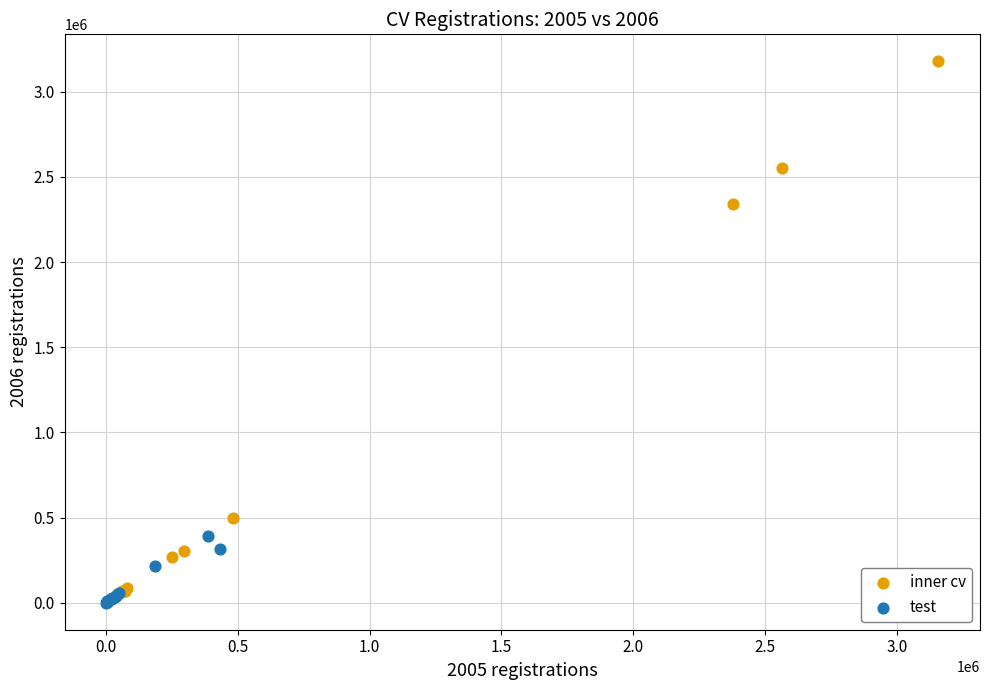

Which series has the largest Y range (max minus min)?

inner cv